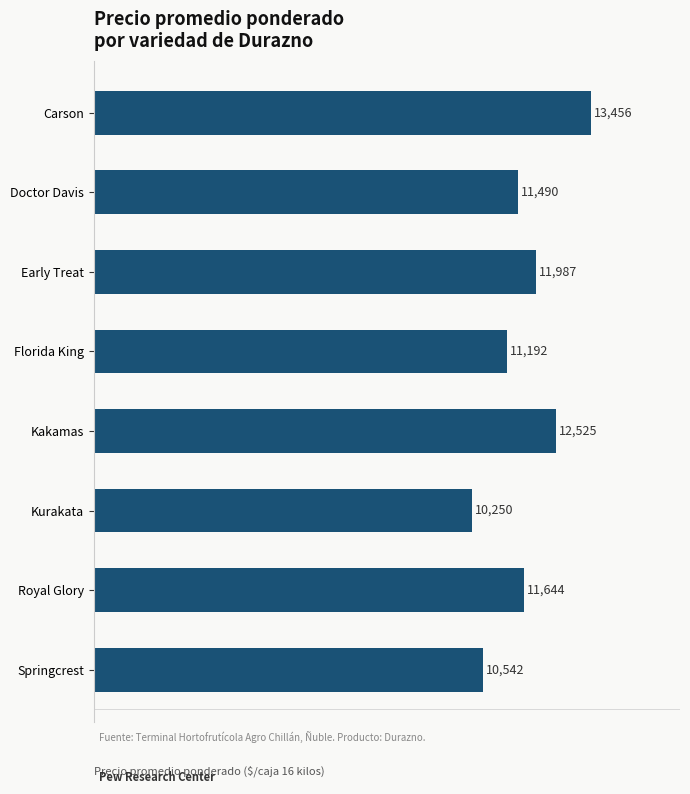

The value at Doctor Davis is 11490. True or false?

True